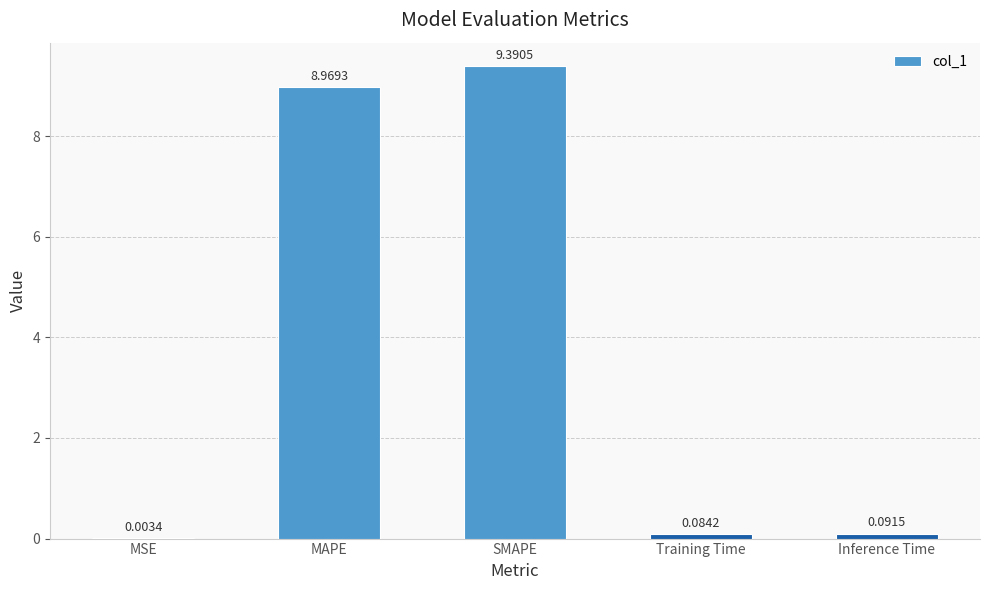

At which category does the chart reach its peak across all series?

SMAPE